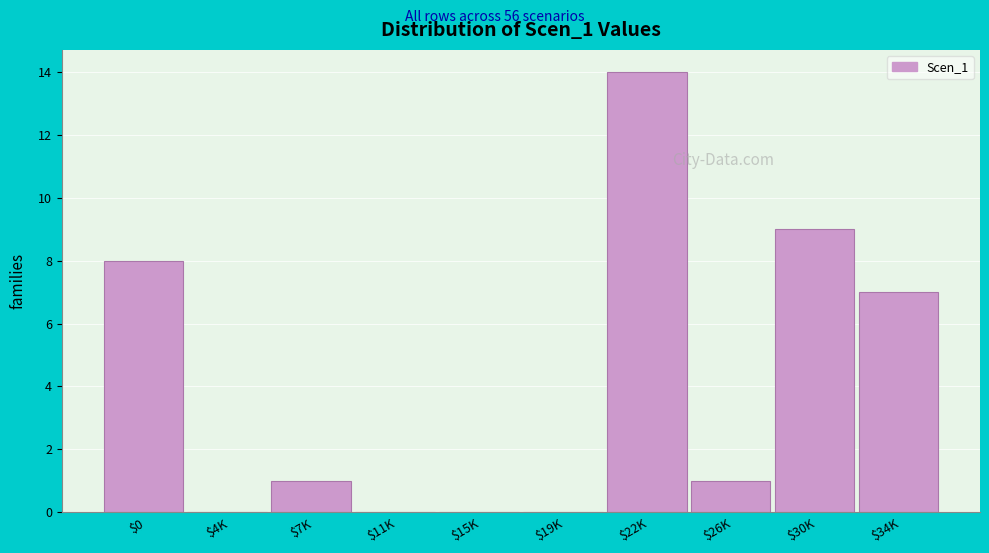

What is the approximate value at $22K?

14